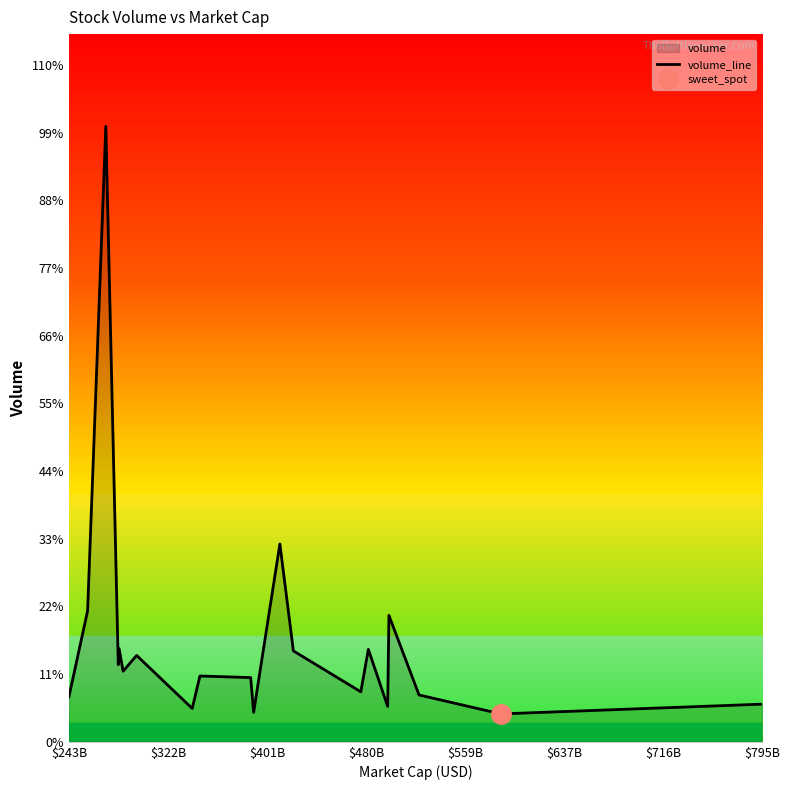

Reading left to right, transcribe all the data shown in this chart.

3575806	10403475	48864360	6125263	7400138	5607336	6858966	2650838	5227246	5101038	2344215	15712337	7222052	3970614	7339395	2813852	10038384	3723362	2216794	2990977